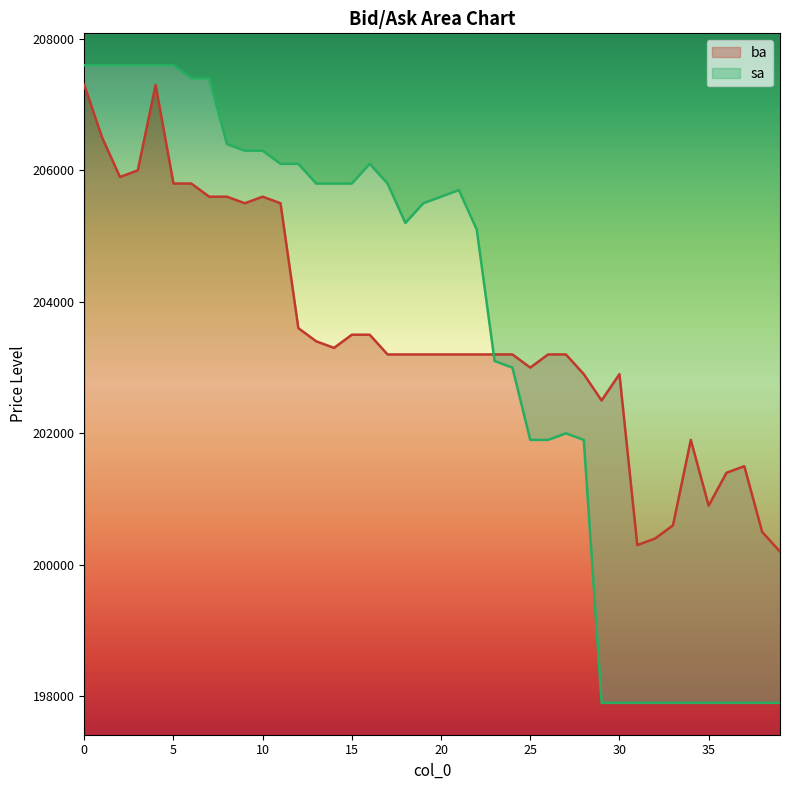

Where is ba nearest to the value 203750?

12